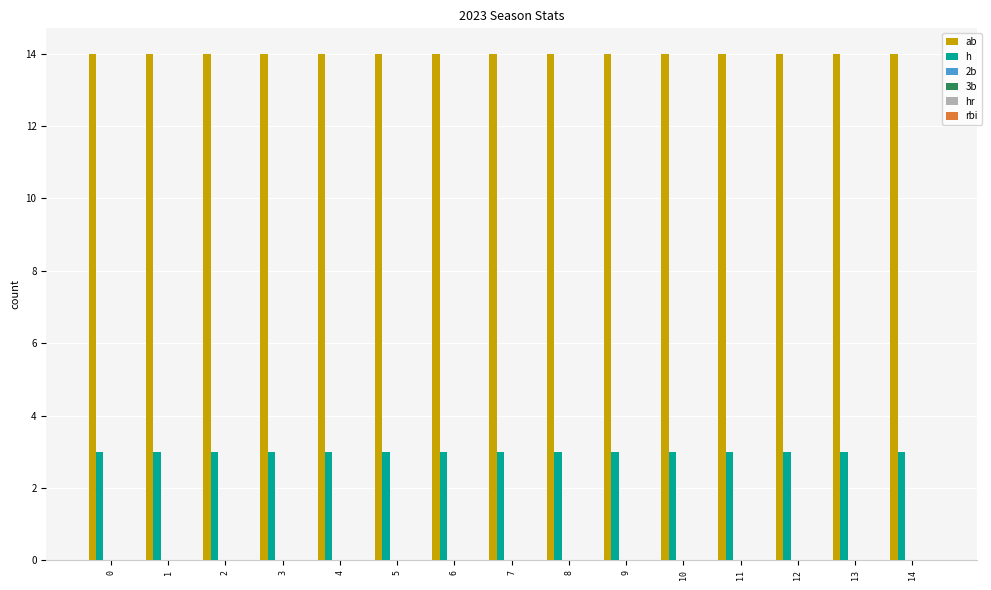

What is the maximum value for h?

3